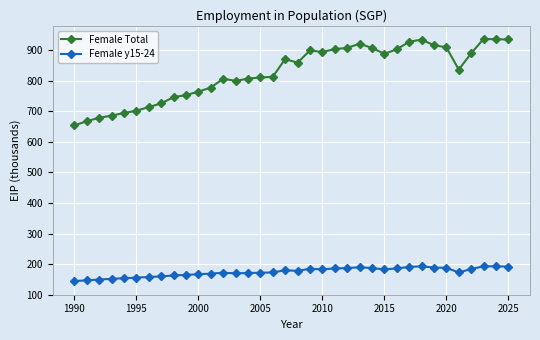

What is the lowest value of the Female y15-24 series?

144.8